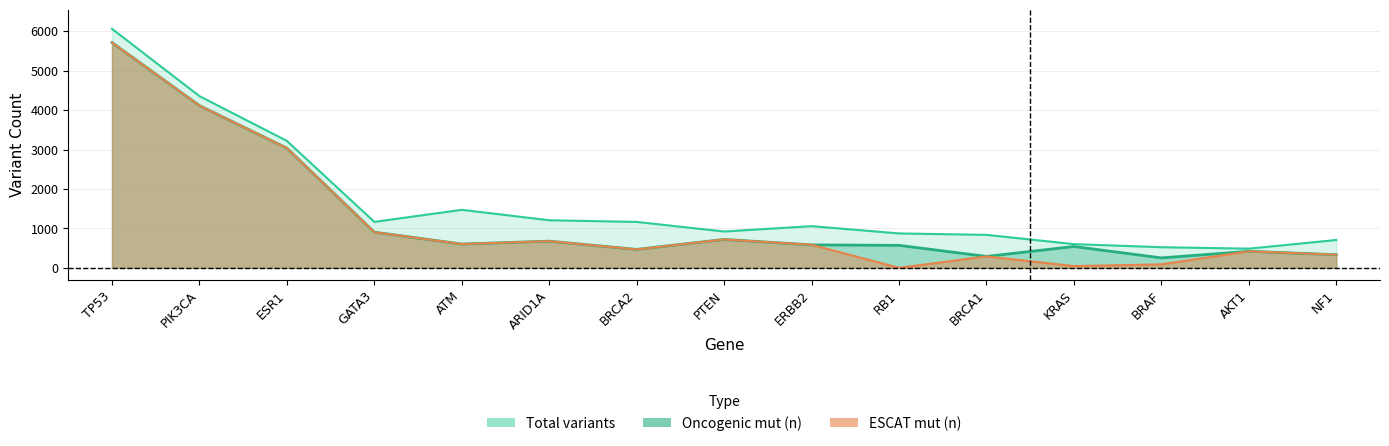

What position from the left is KRAS?

12